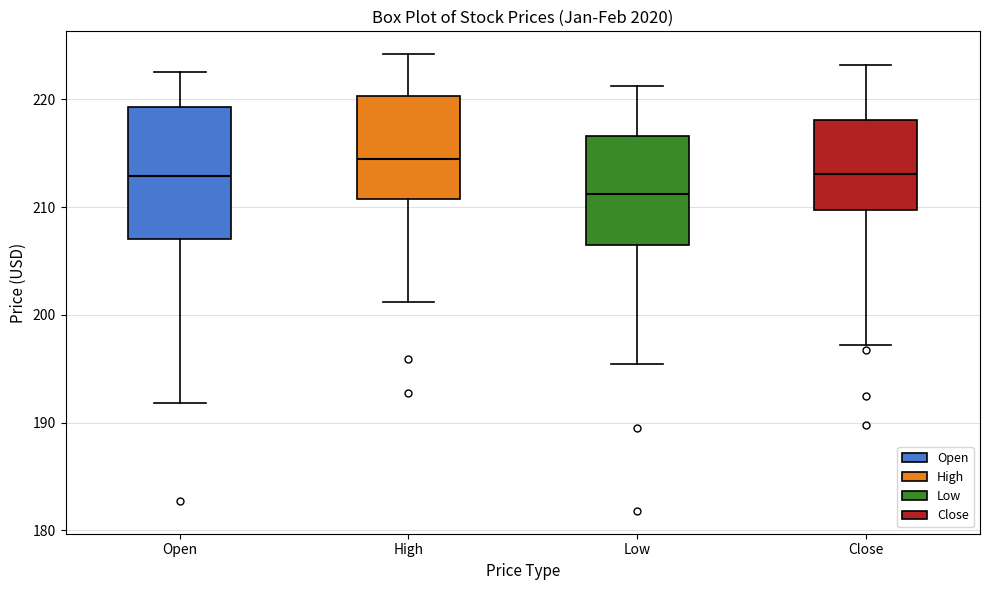

Which box's median line is the highest?

High